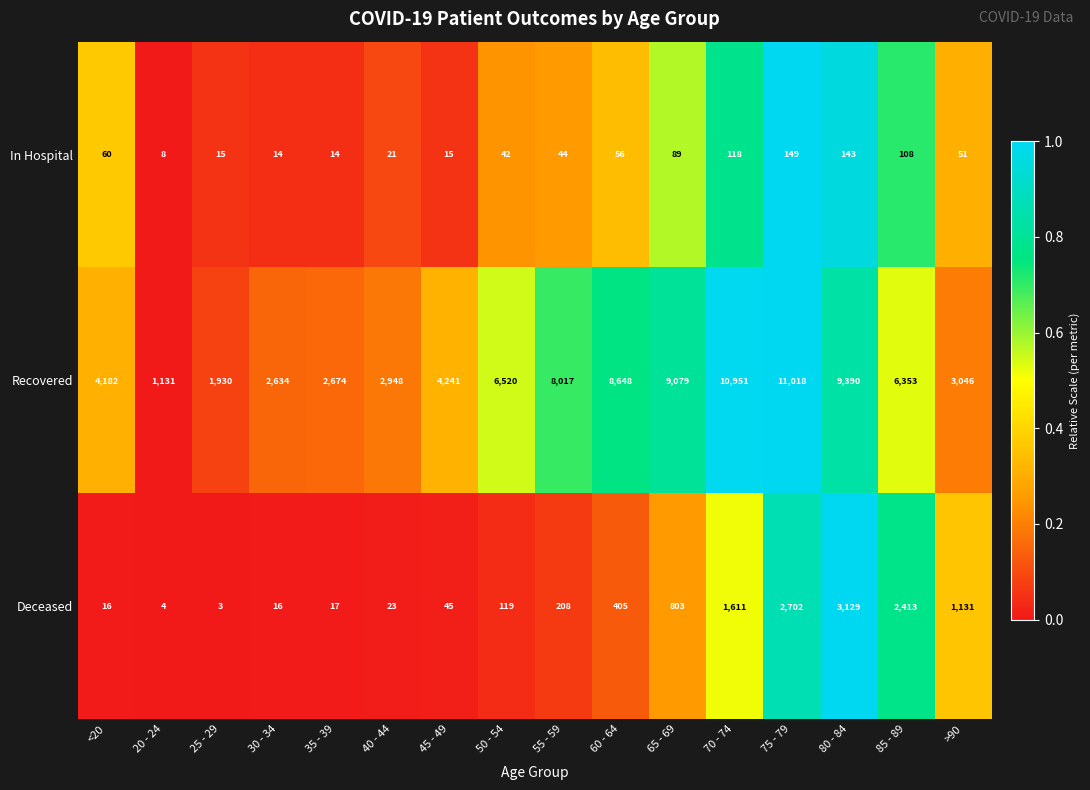

What is the smallest value displayed?

3